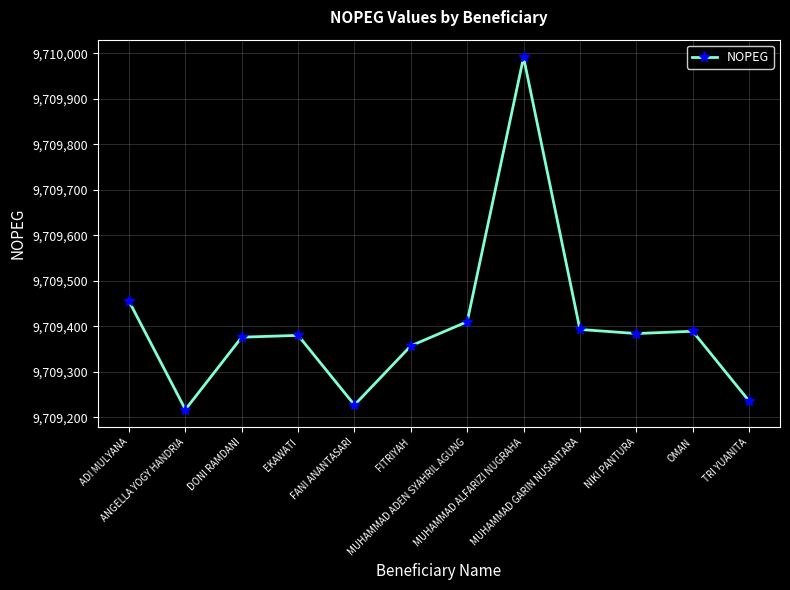

How many series are shown in this chart?

1